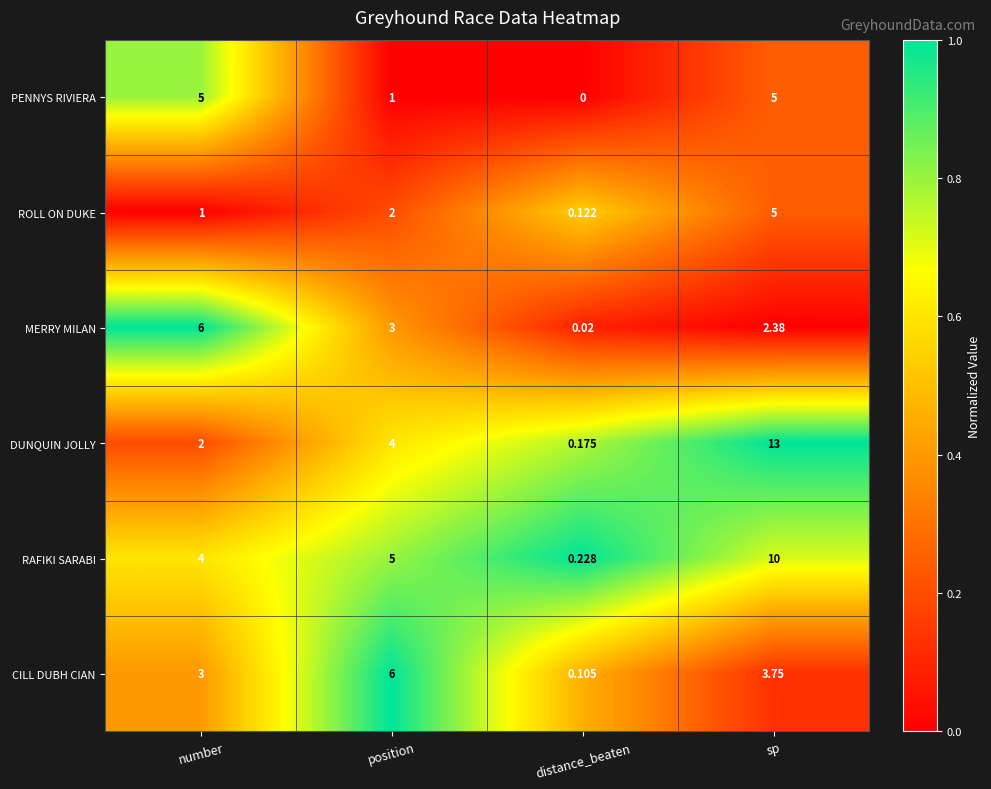

Rank the series at distance_beaten from highest to lowest value.

RAFIKI SARABI, DUNQUIN JOLLY, ROLL ON DUKE, CILL DUBH CIAN, MERRY MILAN, PENNYS RIVIERA